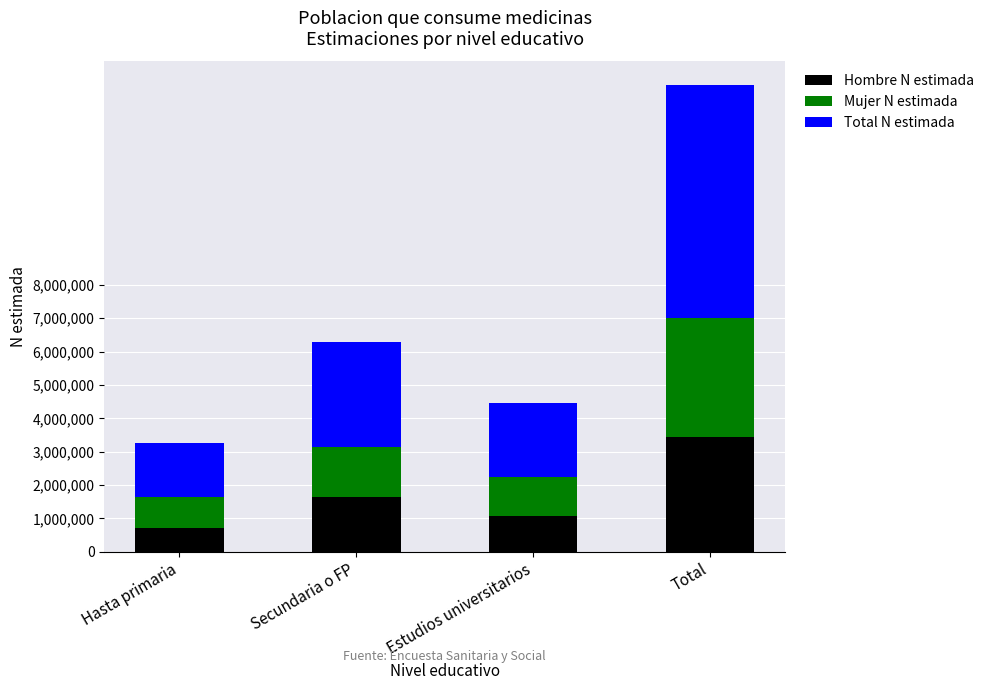

What is the value of the Hombre N estimada bar at the 1st from the left?

726871